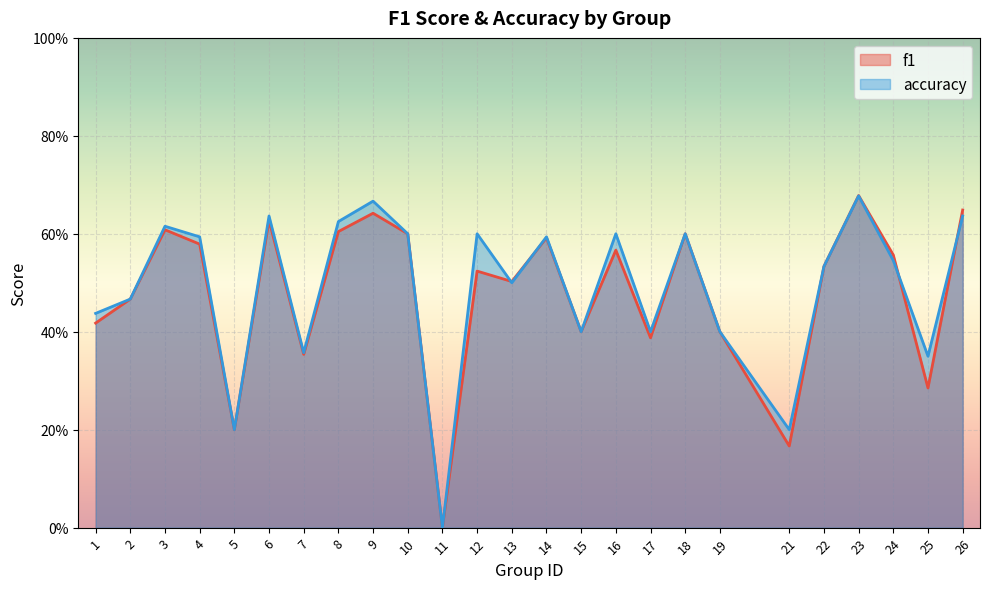

What is the approximate value of f1 at 8?

0.6